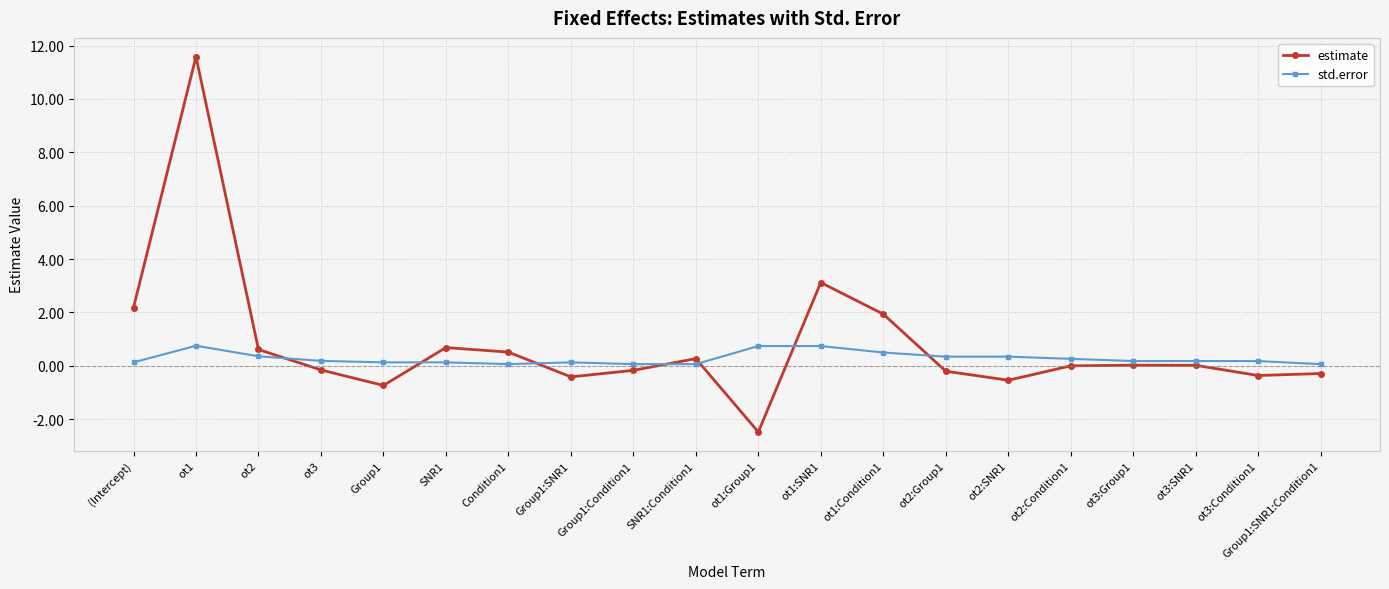

Which series has the largest total across all categories?

estimate